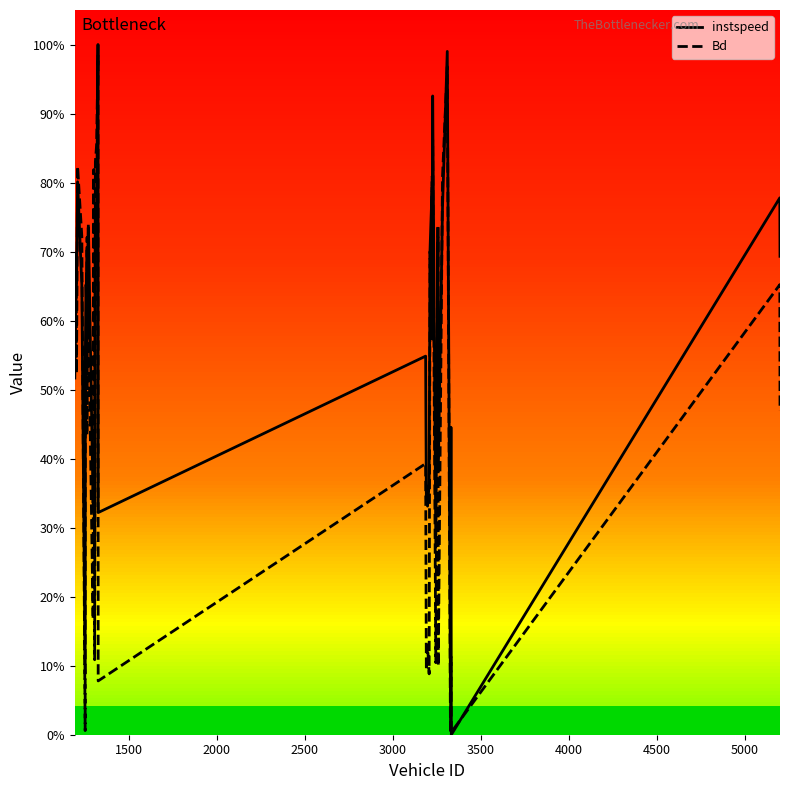

Which series has the largest total across all categories?

instspeed